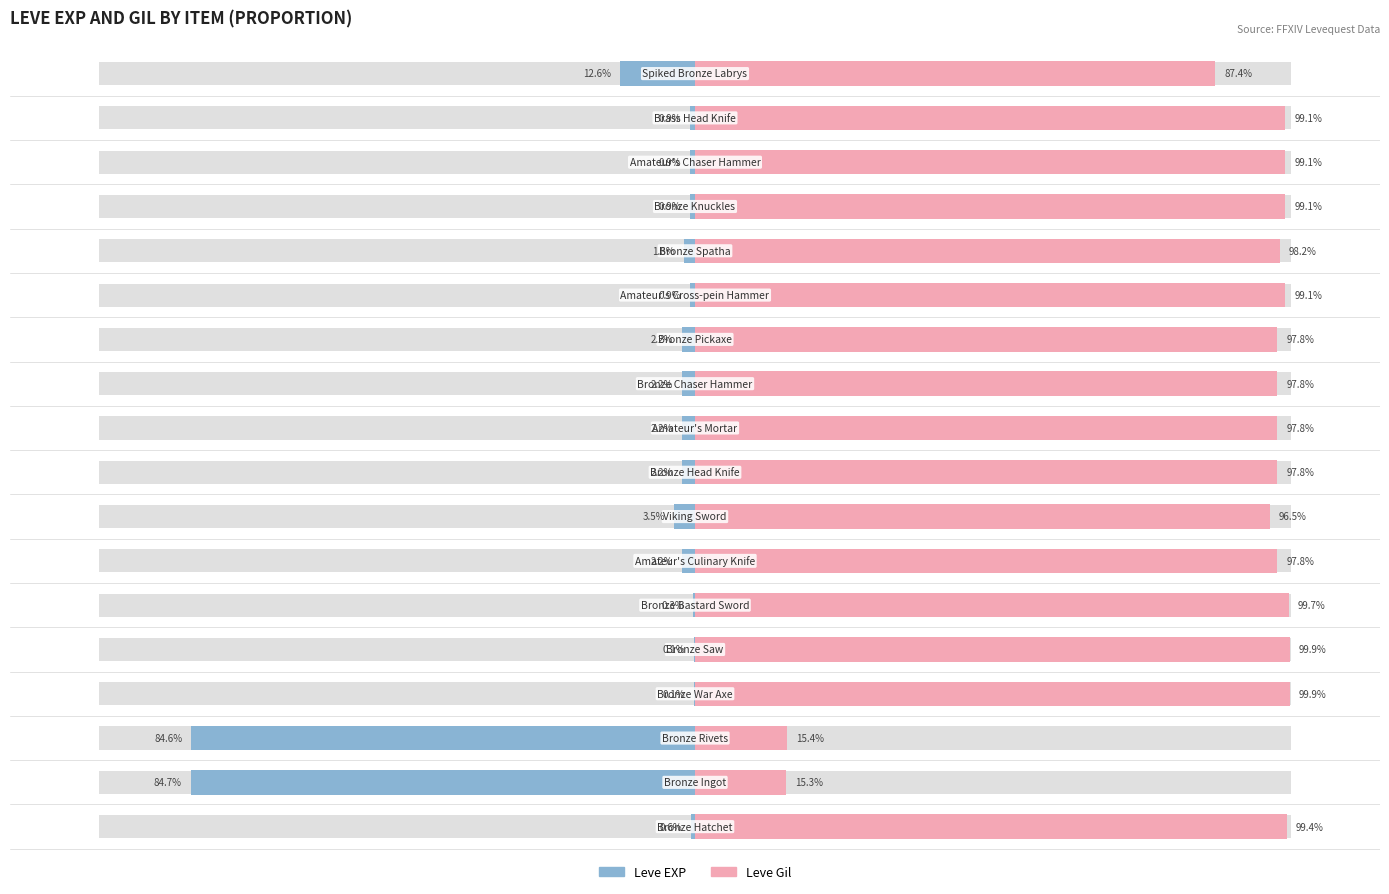

What is the difference between the second highest and minimum values in the Leve Gil series?

84.5